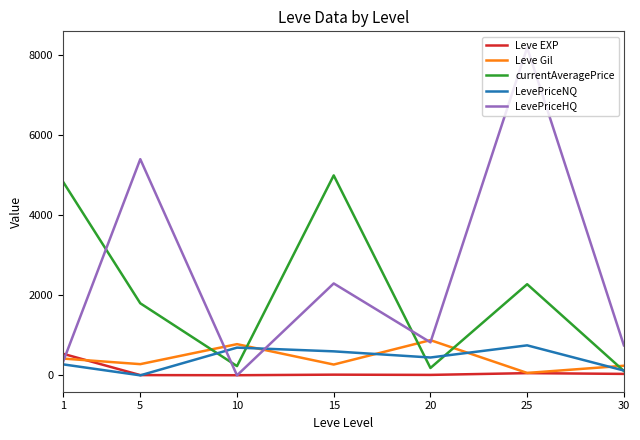

How many lines are shown in the chart?

5